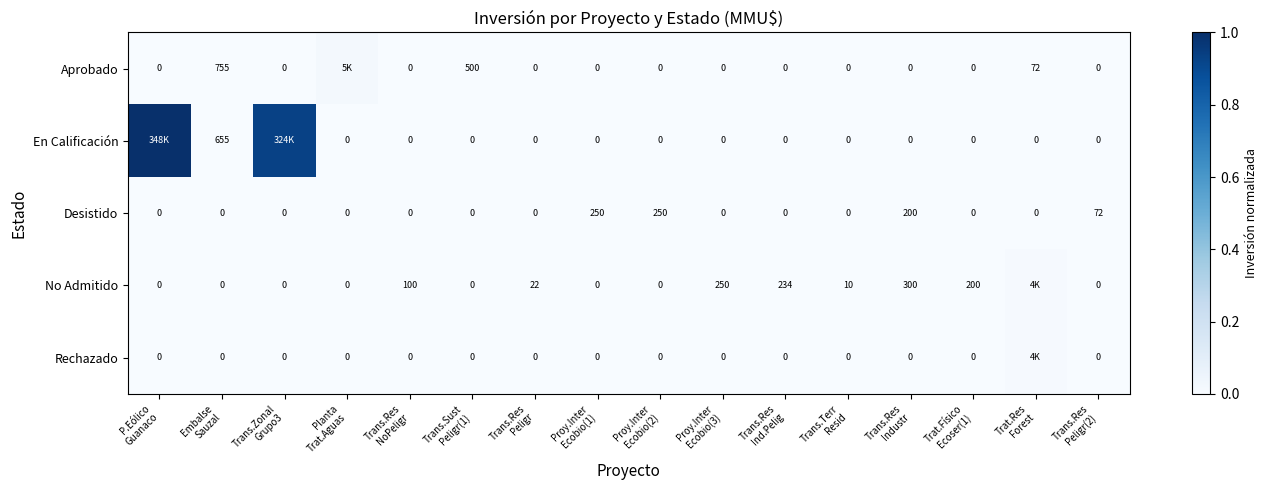

At which category is the sum across all series the highest?

P.Eólico
Guanaco